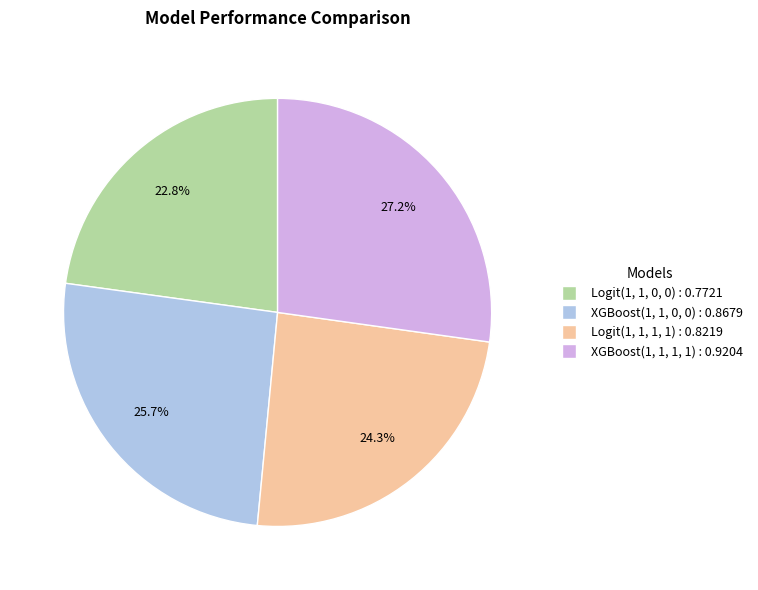

Is there any slice that represents more than half of the pie?

No